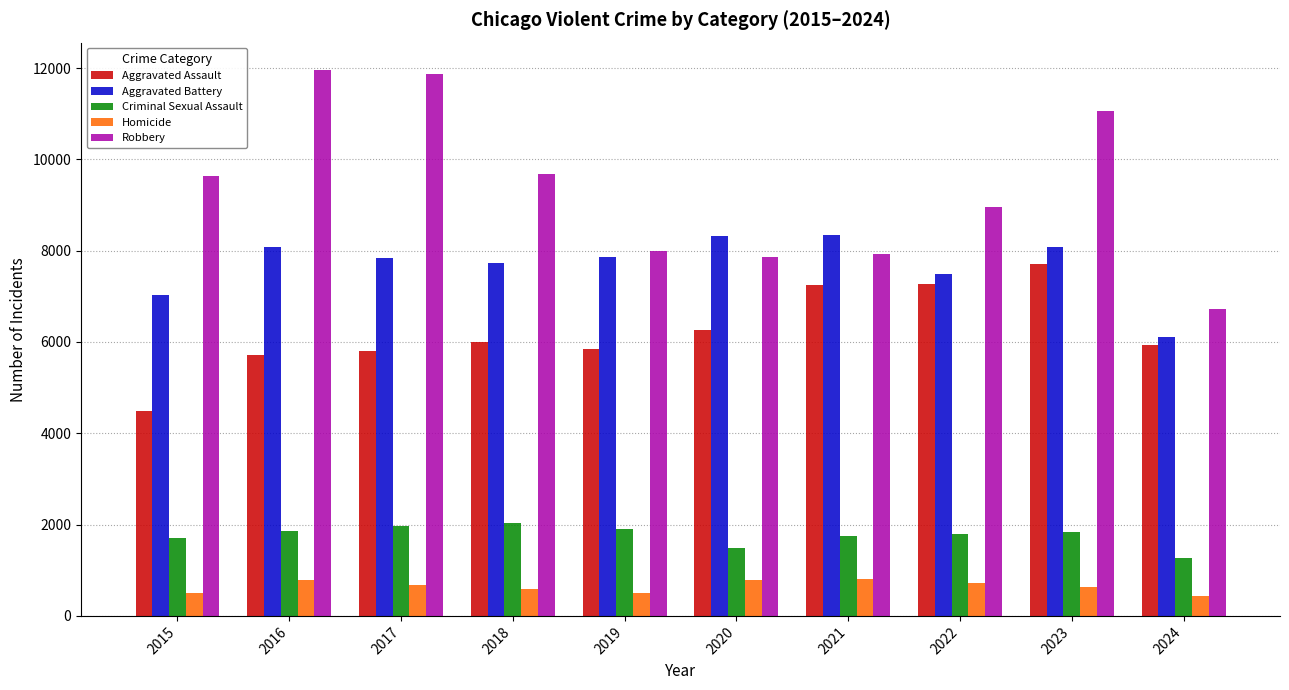

What is the maximum value shown in the chart?

11960